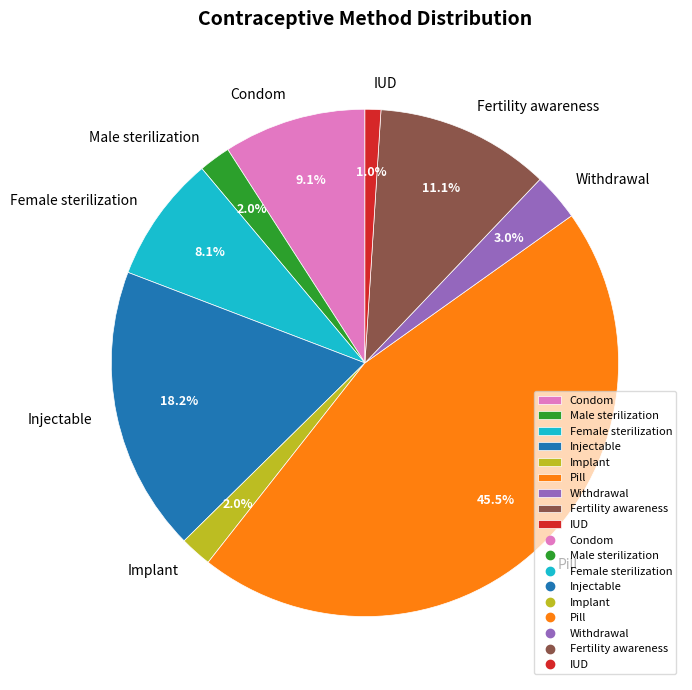

What percentage is NOT represented by Male sterilization?

98.0%